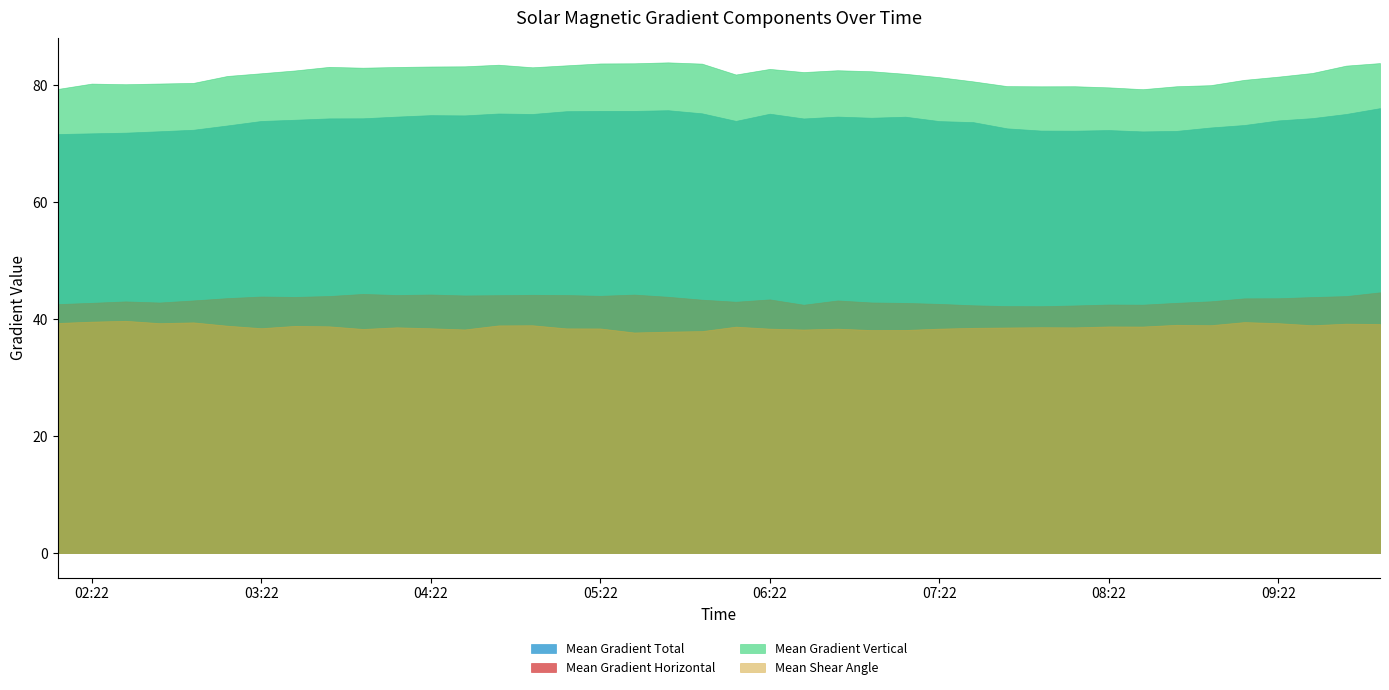

What is the greatest value displayed?

83.9